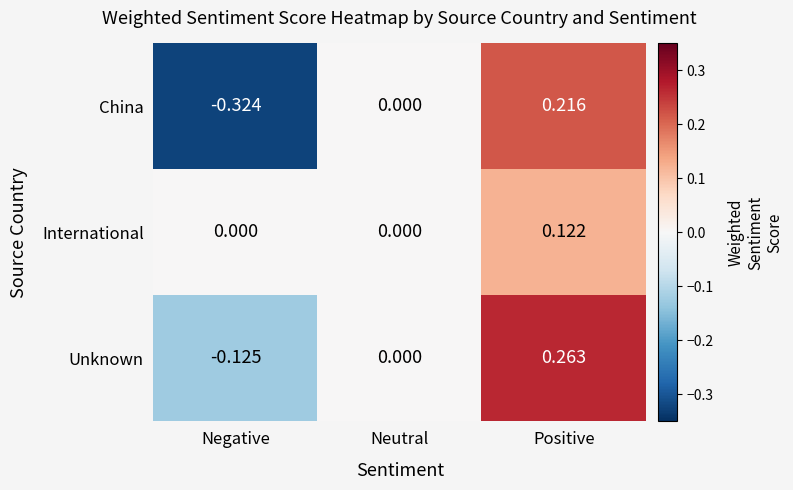

At which category is the sum across all series the highest?

Positive